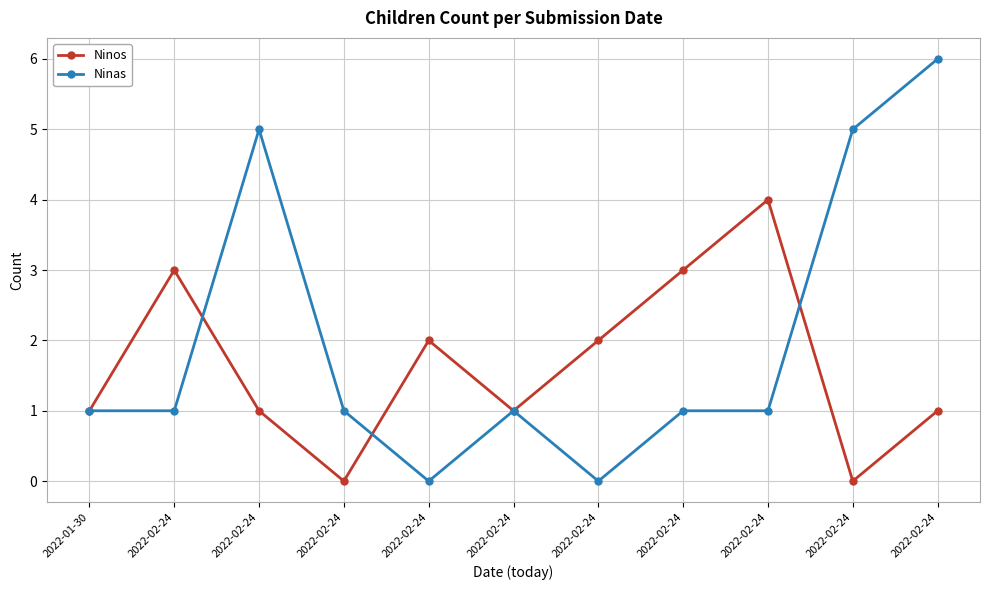

Is this an area chart (filled region under the line)?

No